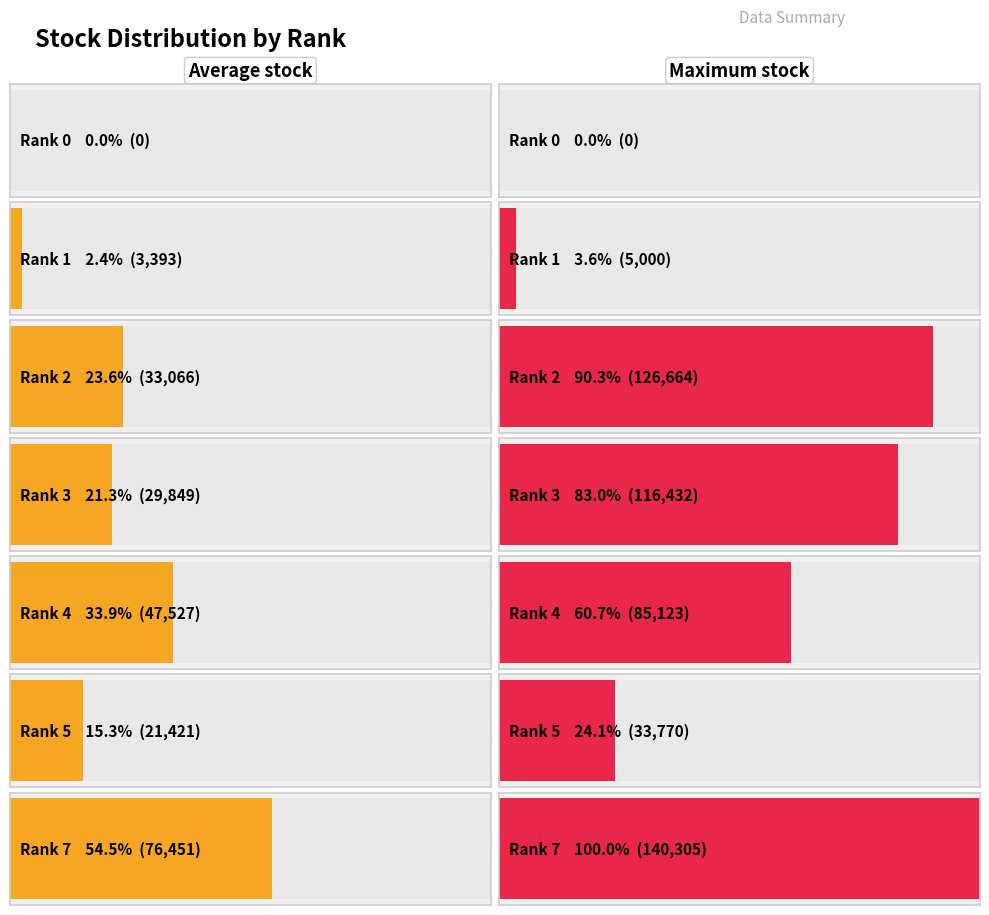

What is the label of the 8th bar from the right?

rank_2